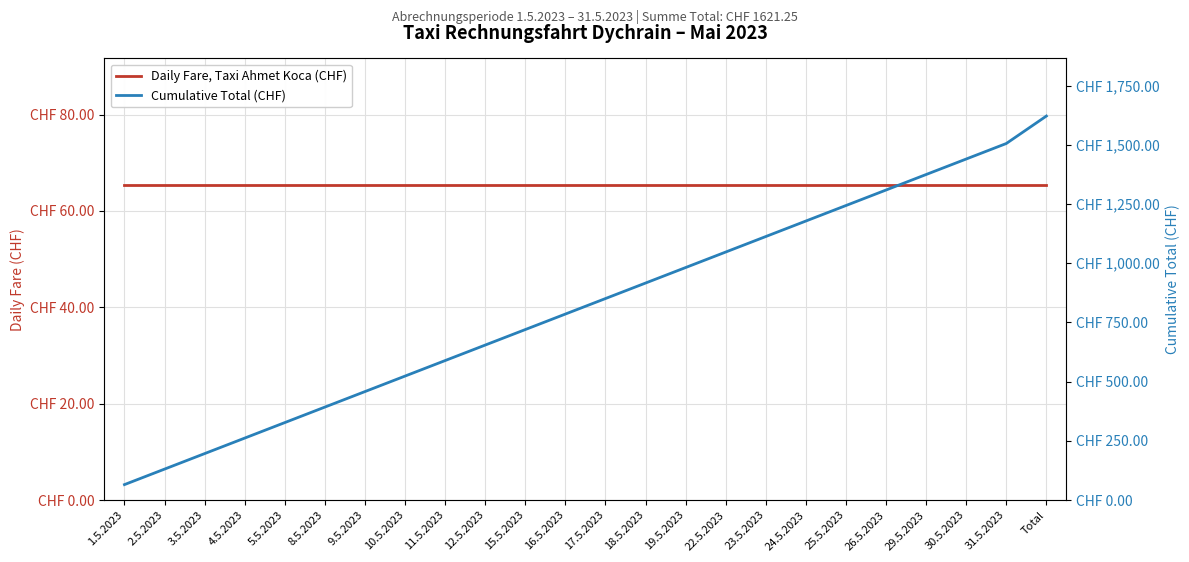

What is the greatest value displayed?

1621.2